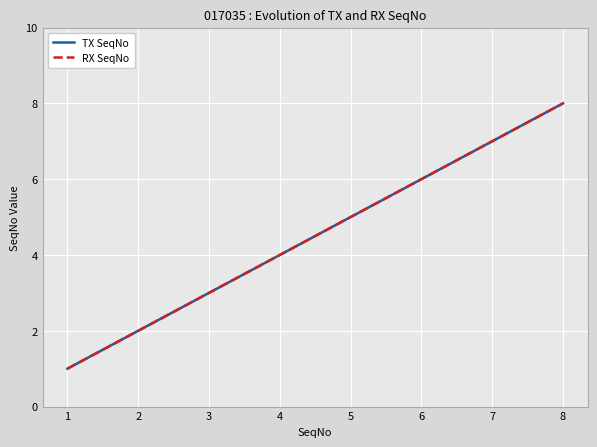

Which series has the largest range (max minus min)?

TX SeqNo